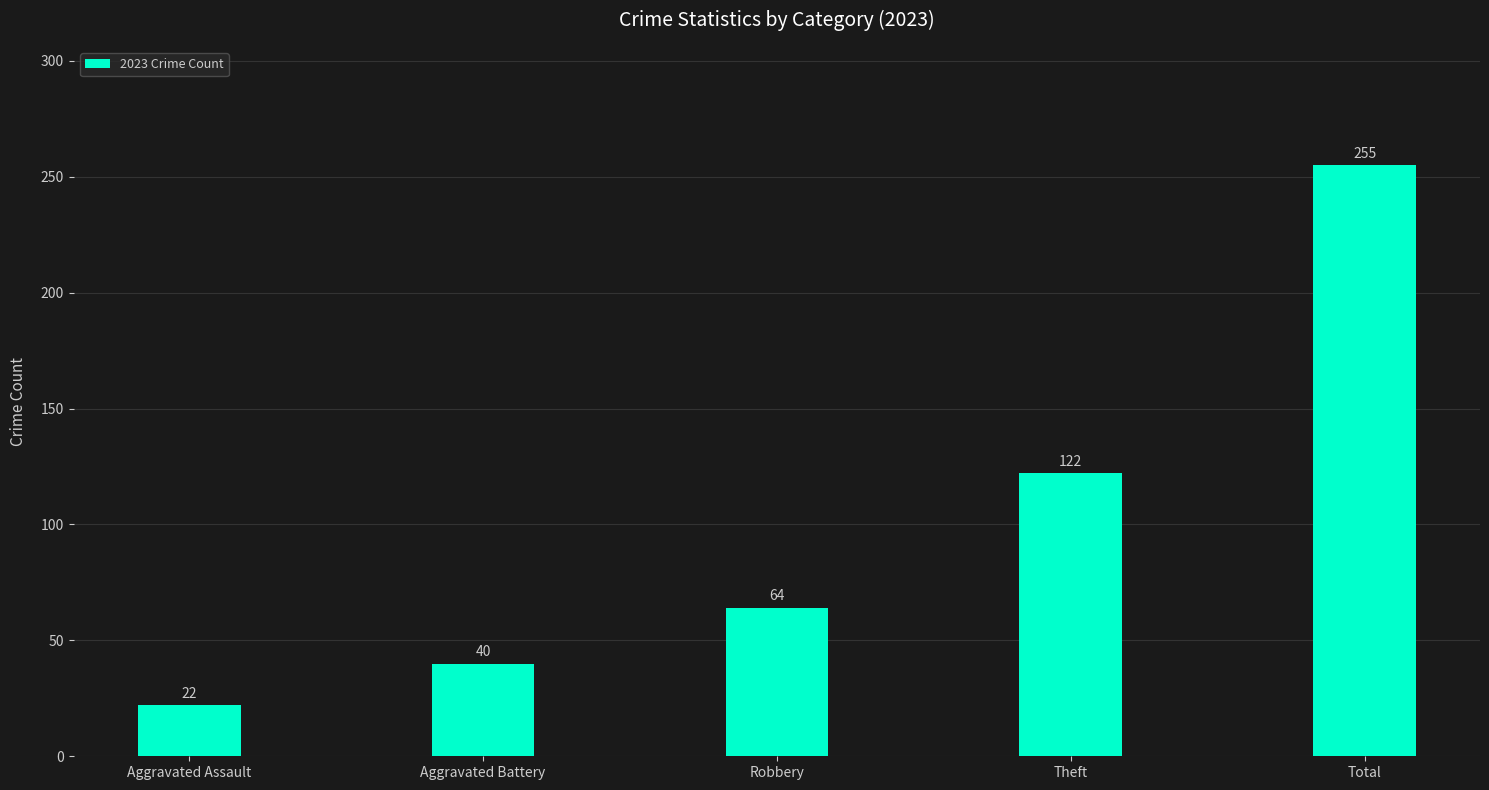

Reading right to left, transcribe all the data shown in this chart.

Total=255	Theft=122	Robbery=64	Aggravated Battery=40	Aggravated Assault=22